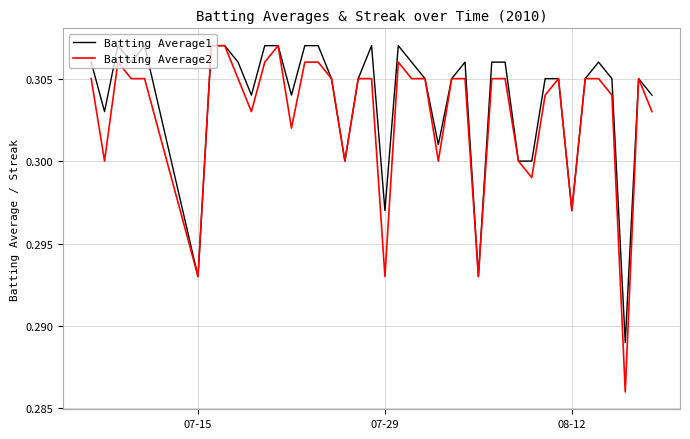

Which series has the largest range (max minus min)?

Batting Average2